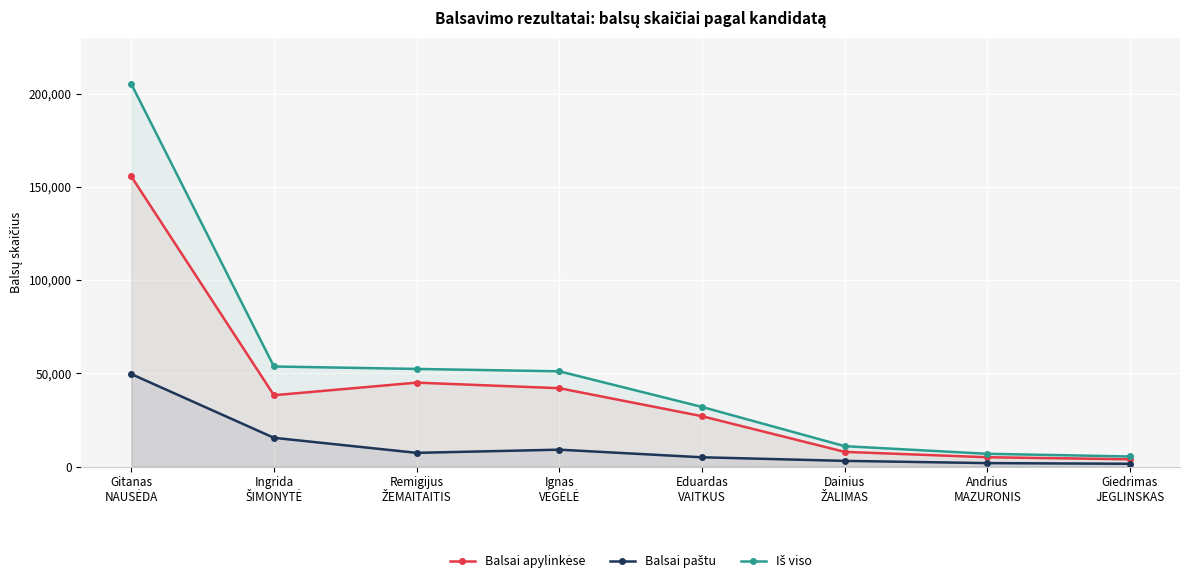

Is it true that Iš viso equals 11074 at Andrius
MAZURONIS?

False